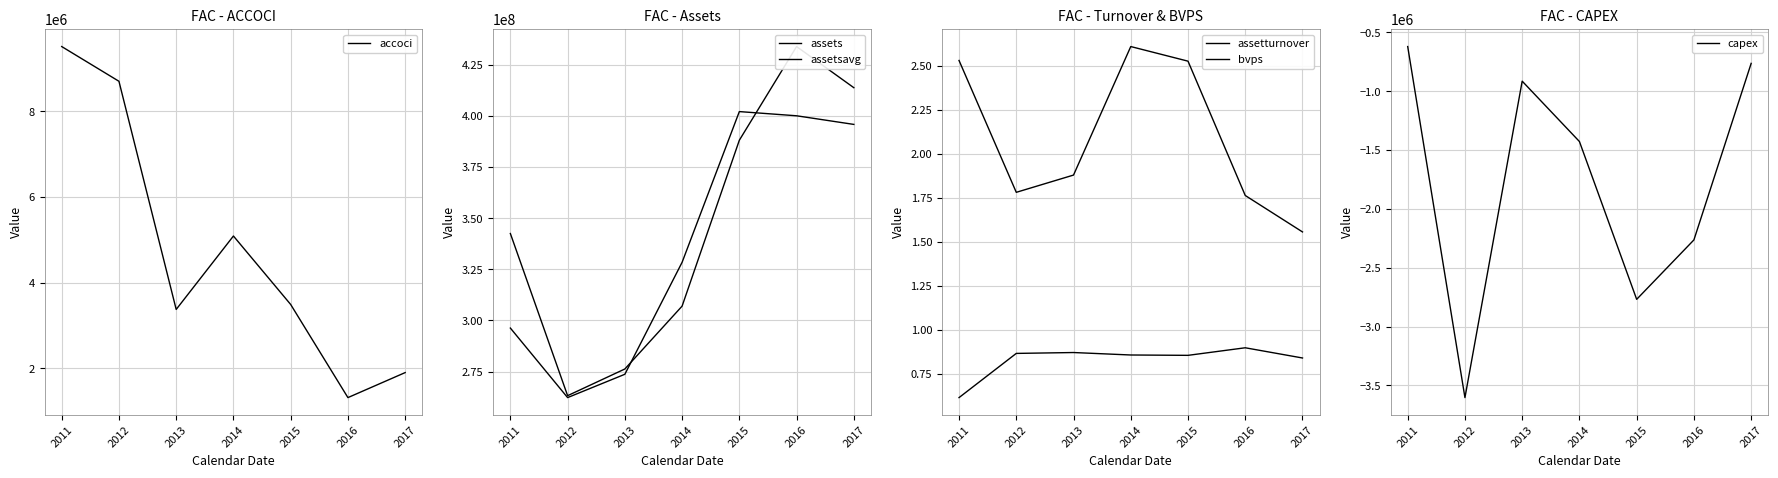

Which series has the largest total across all categories?

assetsavg